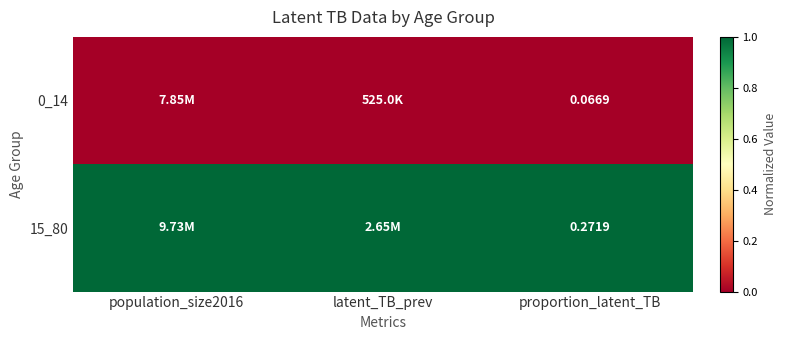

Is the value of 15_80 at population_size2016 greater than the value of 0_14 at proportion_latent_TB?

Yes